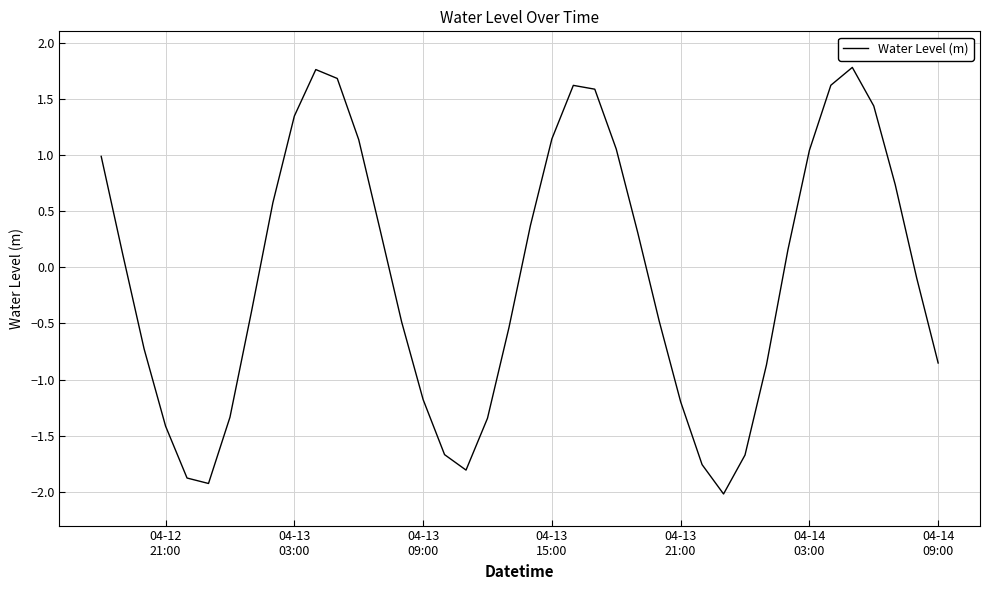

What is the maximum value shown in the chart?

1.8